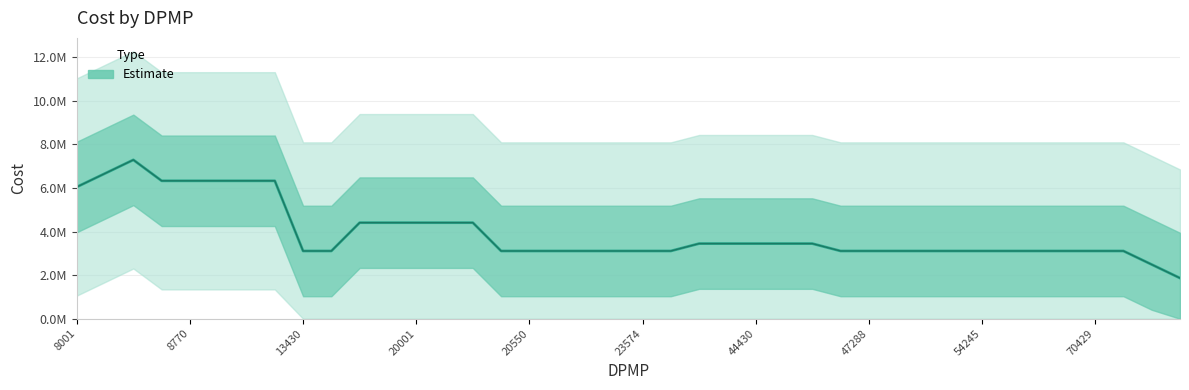

Reading right to left, list all the values displayed in this chart.

1866721.7	2488962.2	3111202.8	3111202.8	3111202.8	3111202.8	3111202.8	3111202.8	3111202.8	3111202.8	3111202.8	3111202.8	3111202.8	3449958.3	3449958.3	3449958.3	3449958.4	3449958.4	3111202.8	3111202.8	3111202.8	3111202.8	3111202.8	3111202.8	3111202.8	4410954.5	4410954.5	4410954.5	4410954.5	4410954.5	3111202.8	3111202.8	6332946.8	6332946.8	6332946.8	6332946.8	6332946.8	7293942.9	6671702.4	6049461.8